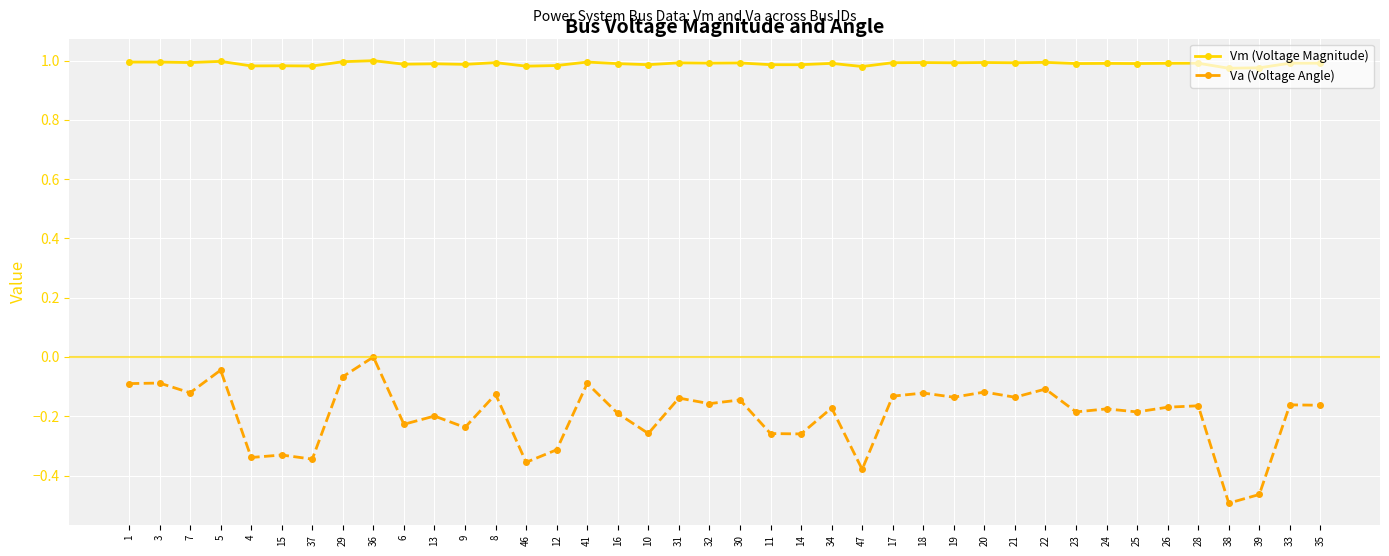

What position from the right is 39?

3